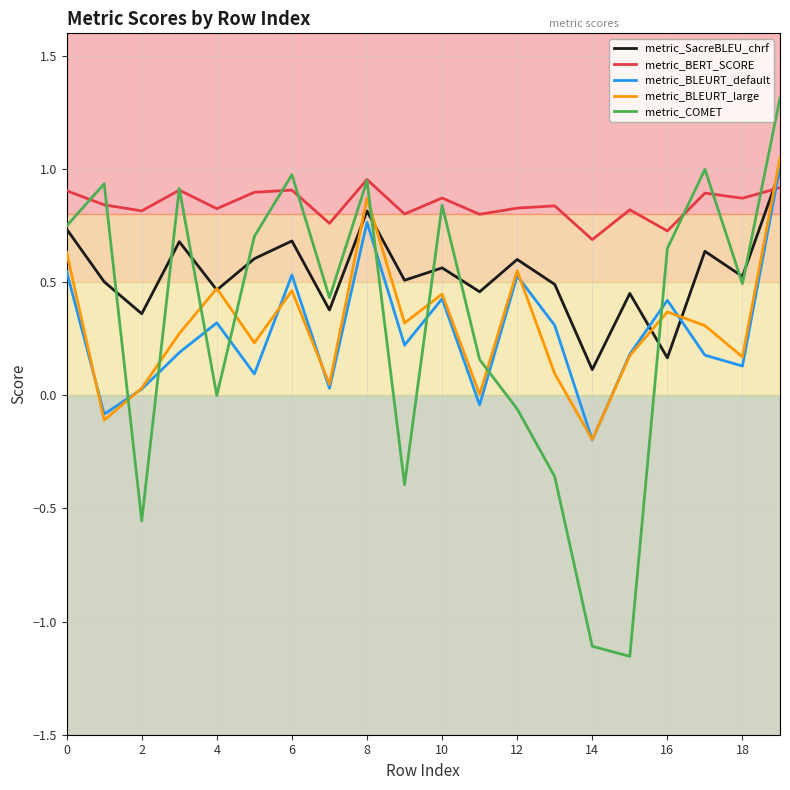

What is the difference between the maximum and second lowest values in the metric_BLEURT_large series?

1.2